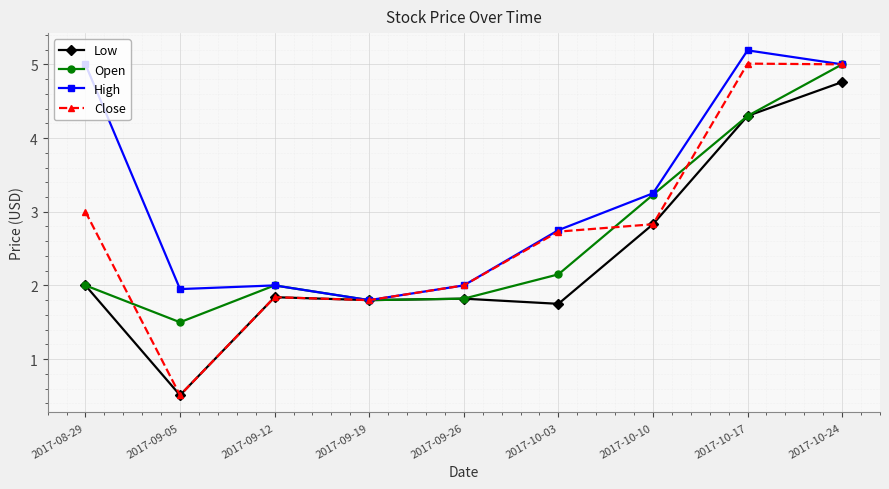

What is the label of the 7th point from the left?

2017-10-10